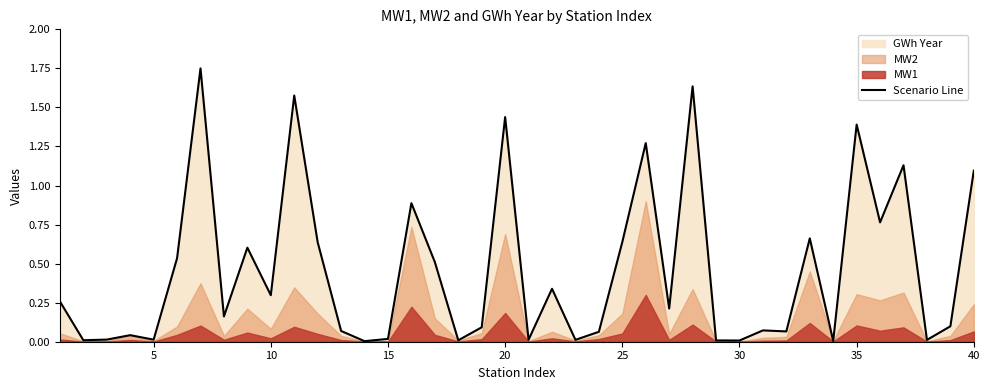

The value of Scenario Line at 30 is 0.0. True or false?

True